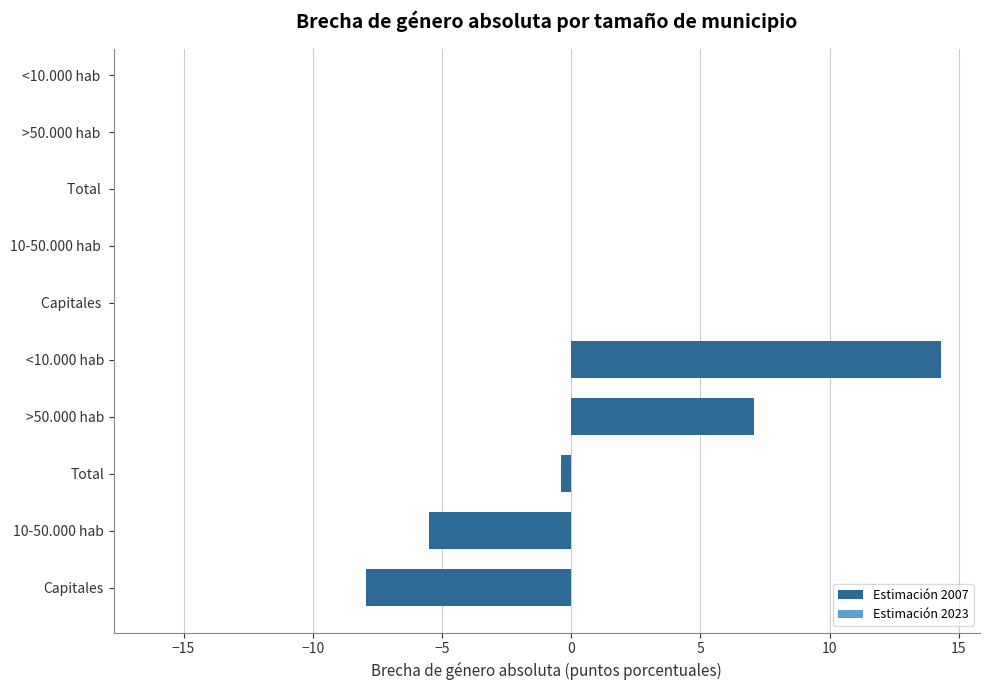

List the labels in order of value, smallest first.

Capitales, 10-50.000 hab, Total, >50.000 hab, <10.000 hab